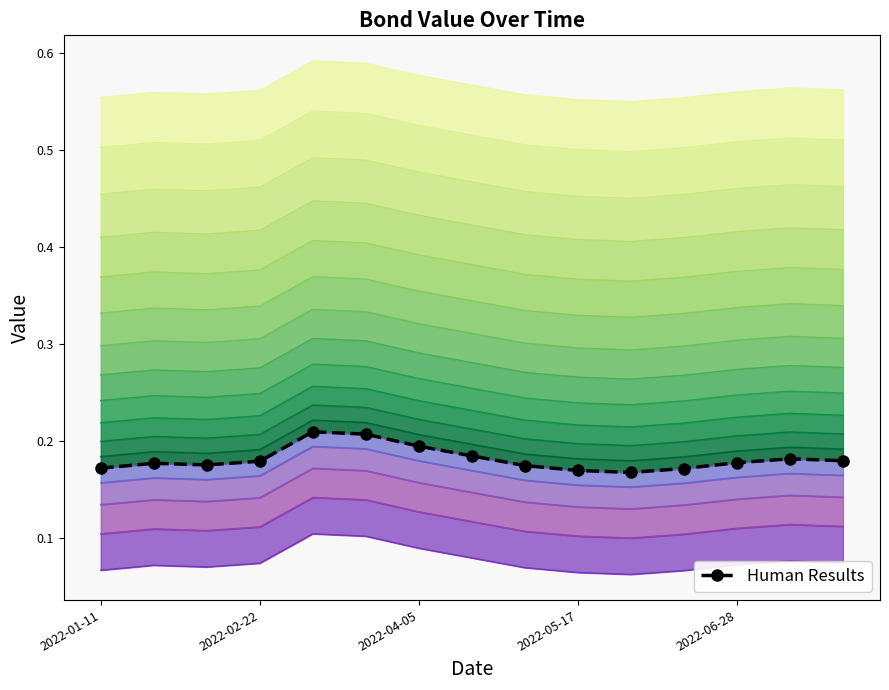

What position from the left is 2022-04-19?

8